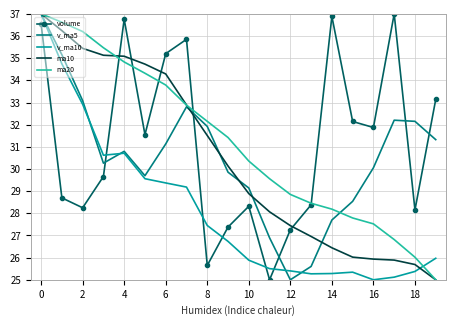

Which series ends up on top after the final intersection of volume and v_ma10?

volume